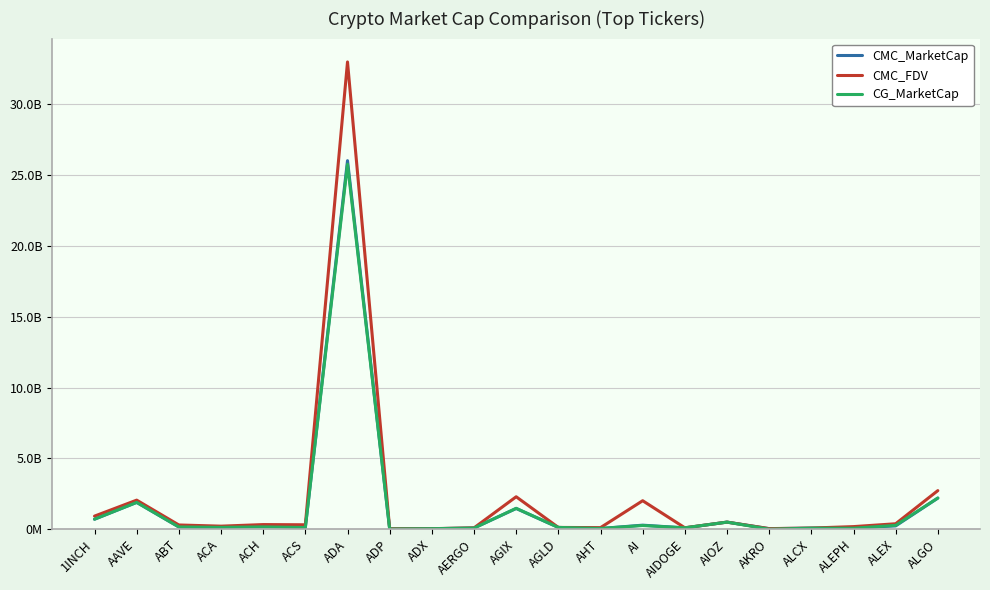

Which series has the largest total across all categories?

CMC_FDV